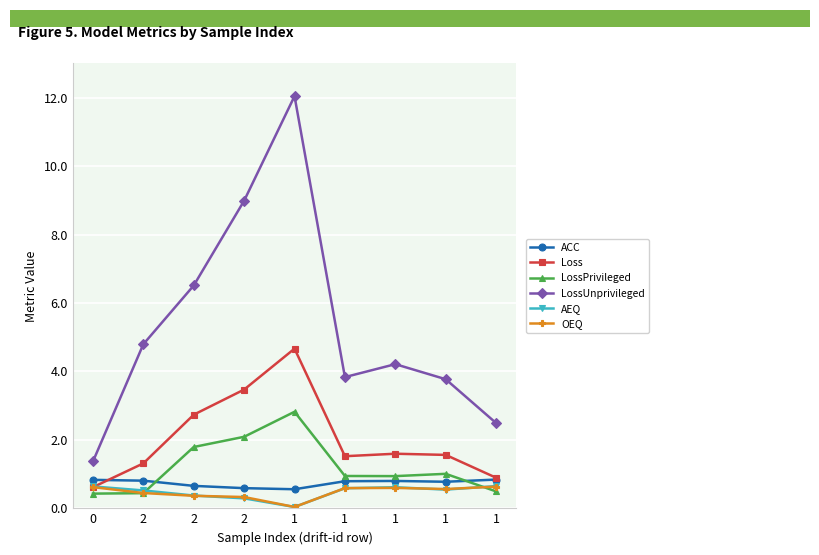

Which has a higher value, 1 or 1?

1